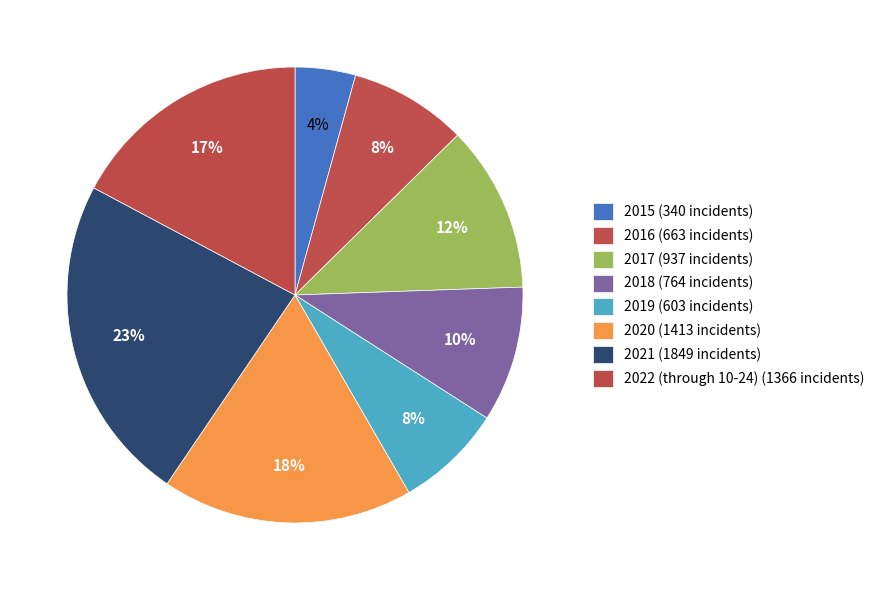

What is the change in value from 2020 to 2021?

+436